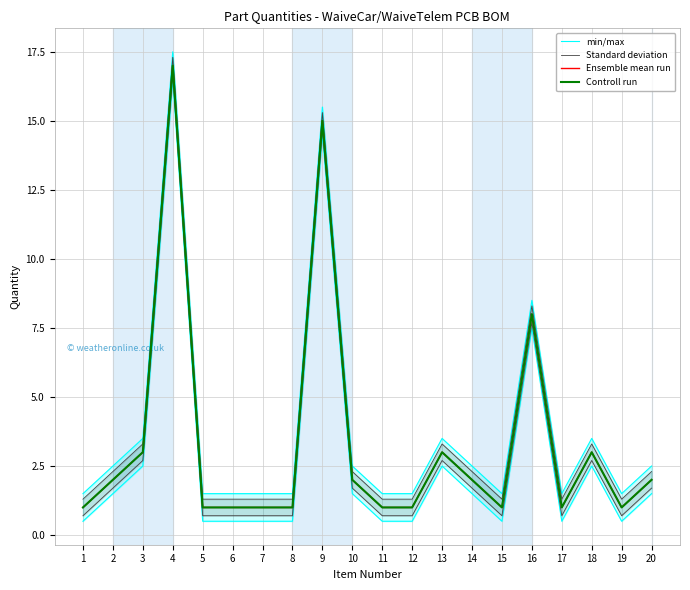

Reading left to right, transcribe all the data shown in this chart.

min/max: 1=1.5	2=2.5	3=3.5	4=17.5	5=1.5	6=1.5	7=1.5	8=1.5	9=15.5	10=2.5	11=1.5	12=1.5	13=3.5	14=2.5	15=1.5	16=8.5	17=1.5	18=3.5	19=1.5	20=2.5
Standard deviation: 1=1.3	2=2.3	3=3.3	4=17.3	5=1.3	6=1.3	7=1.3	8=1.3	9=15.3	10=2.3	11=1.3	12=1.3	13=3.3	14=2.3	15=1.3	16=8.3	17=1.3	18=3.3	19=1.3	20=2.3
Ensemble mean run: 1=1.0	2=2.0	3=3.0	4=17.0	5=1.0	6=1.0	7=1.0	8=1.0	9=15.0	10=2.0	11=1.0	12=1.0	13=3.0	14=2.0	15=1.0	16=8.0	17=1.0	18=3.0	19=1.0	20=2.0
Controll run: 1=1.0	2=2.0	3=3.0	4=17.0	5=1.0	6=1.0	7=1.0	8=1.0	9=15.0	10=2.0	11=1.0	12=1.0	13=3.0	14=2.0	15=1.0	16=8.0	17=1.0	18=3.0	19=1.0	20=2.0